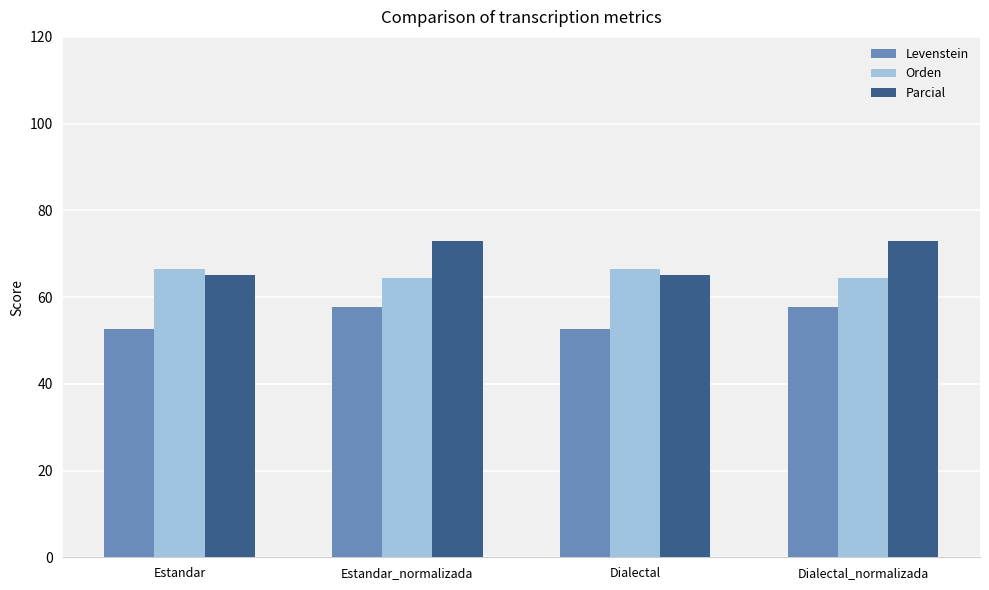

True or false: Levenstein has a value of 52.7 at Dialectal.

True